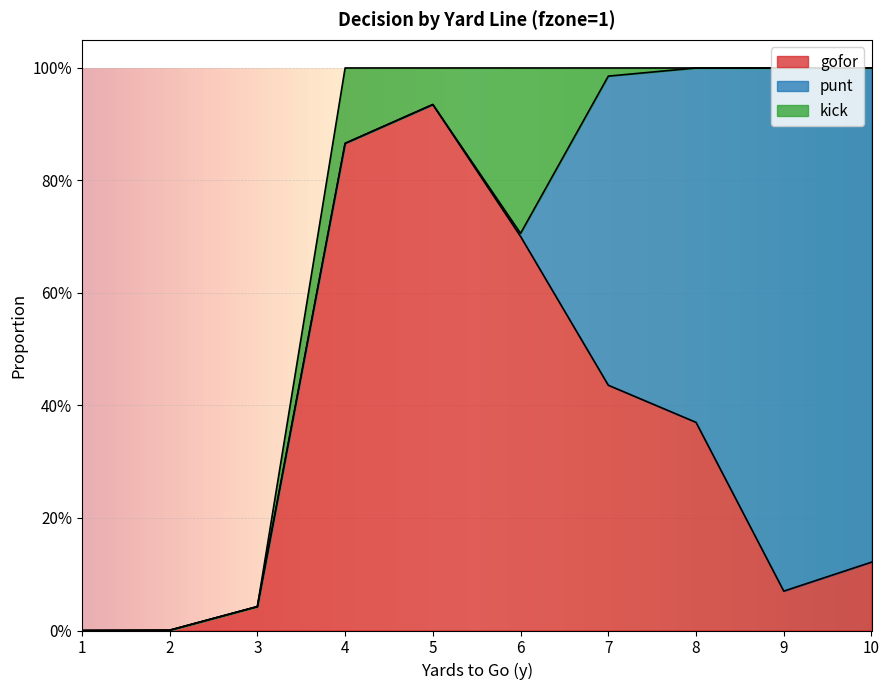

Rank the categories by kick value from highest to lowest.

6, 4, 5, 7, 1, 2, 3, 8, 9, 10